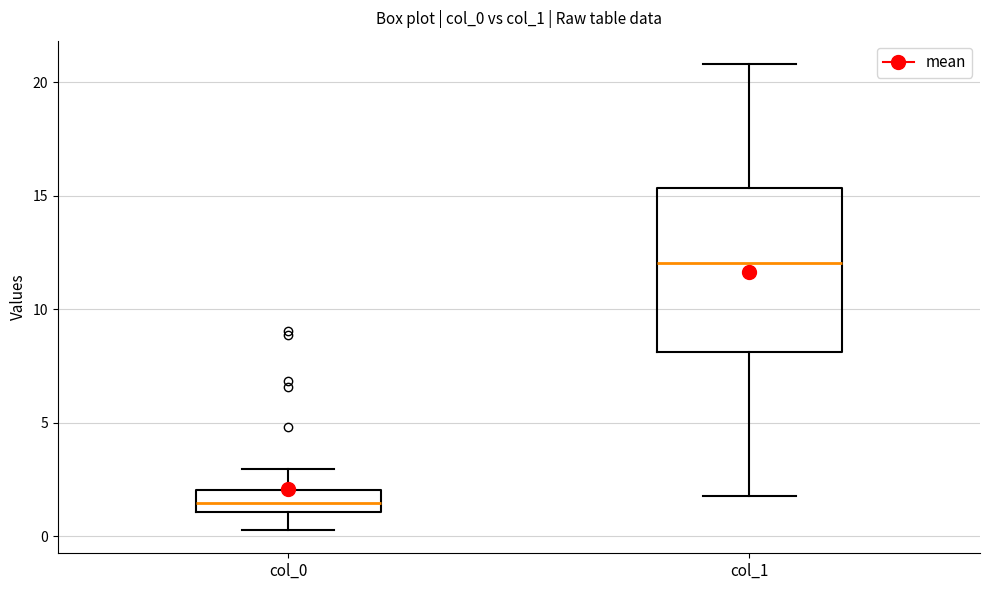

Comparing the boxes themselves (not the whiskers), which one is the tallest?

col_1